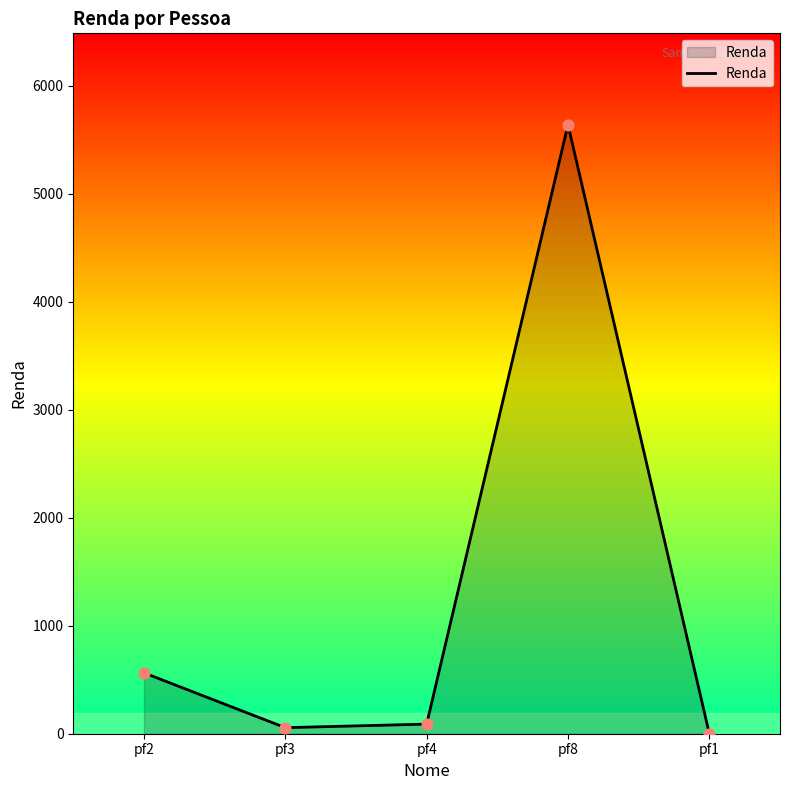

What is the change in value from pf3 to pf4?

+33